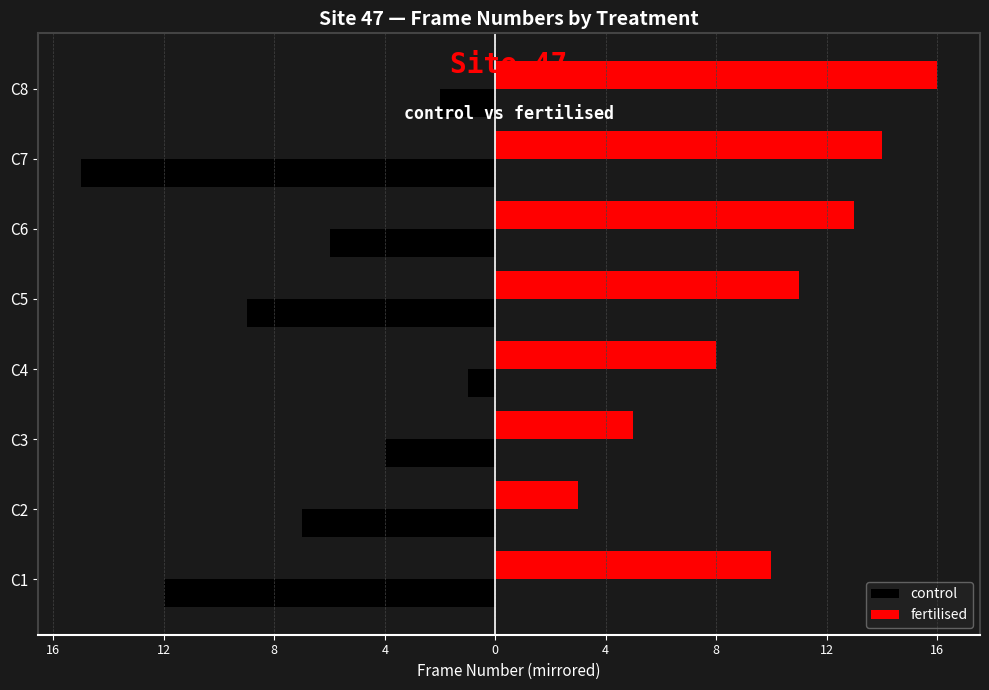

What are all the series names shown in the legend?

control, fertilised